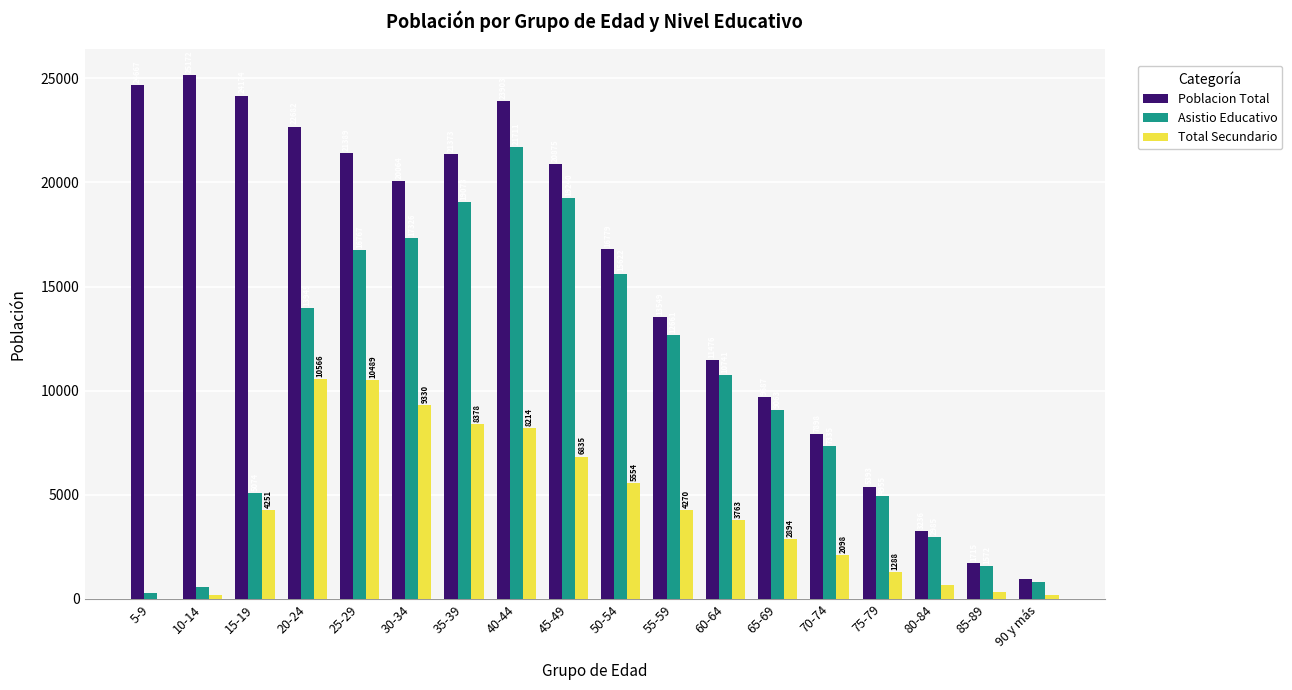

Is it true that Poblacion Total equals 940 at 90 y más?

True